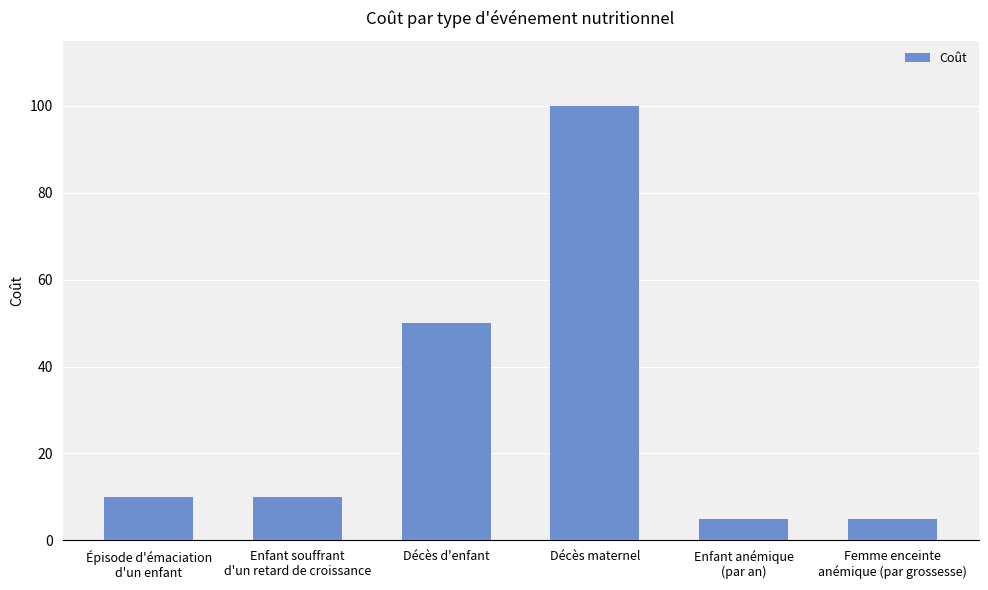

Between Décès d'enfant and Femme enceinte
anémique (par grossesse), which is larger?

Décès d'enfant